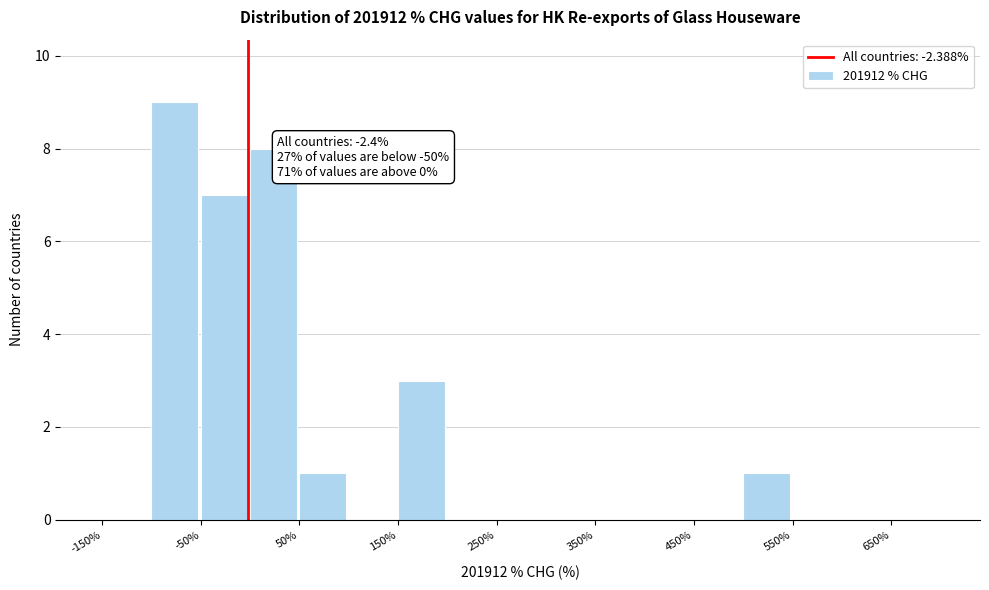

Which range on the x-axis has the tallest bar?

-100 to -50